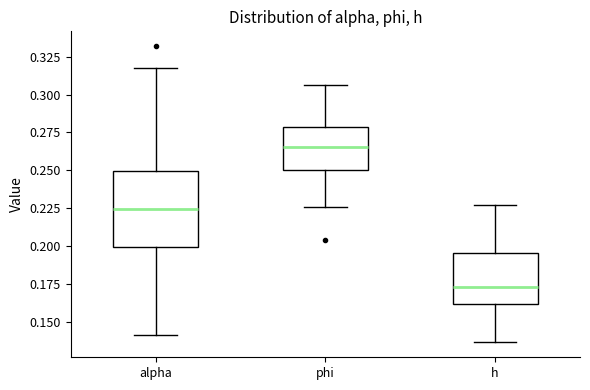

Where does the median line of the box for alpha sit on the y-axis? The values are not printed on the chart, so give them approximately, as read against the axis.

0.225